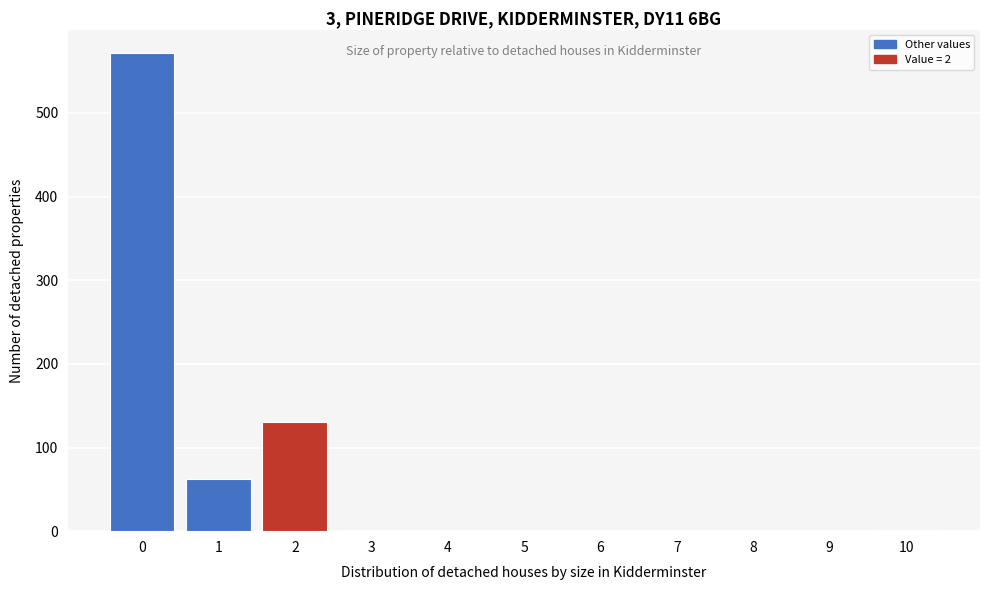

What is the sum of all values?

765